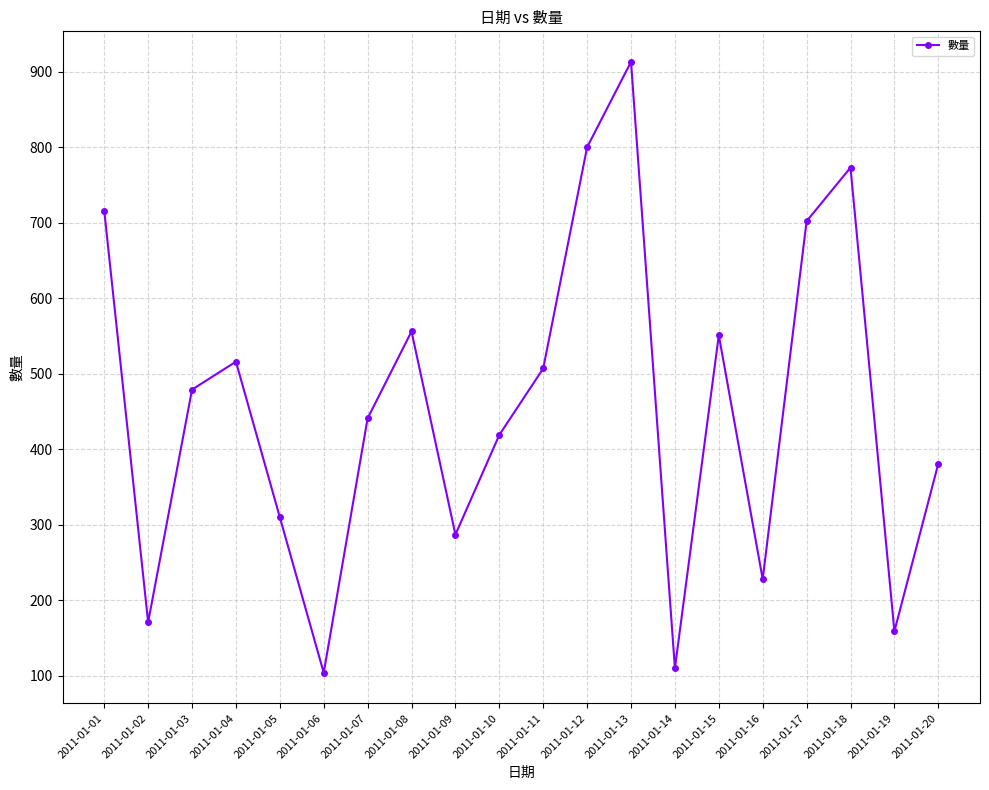

How many lines are shown in the chart?

1